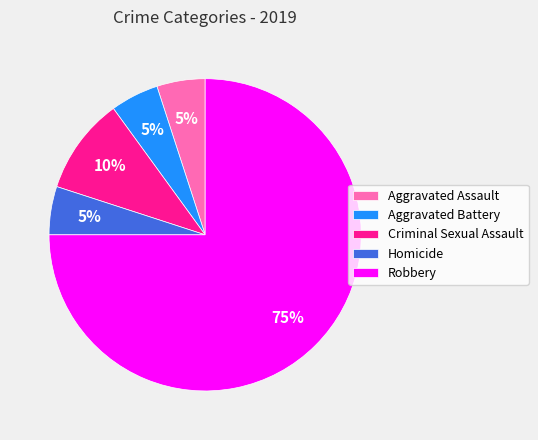

Do Homicide and Aggravated Battery together represent more than half of the pie?

No